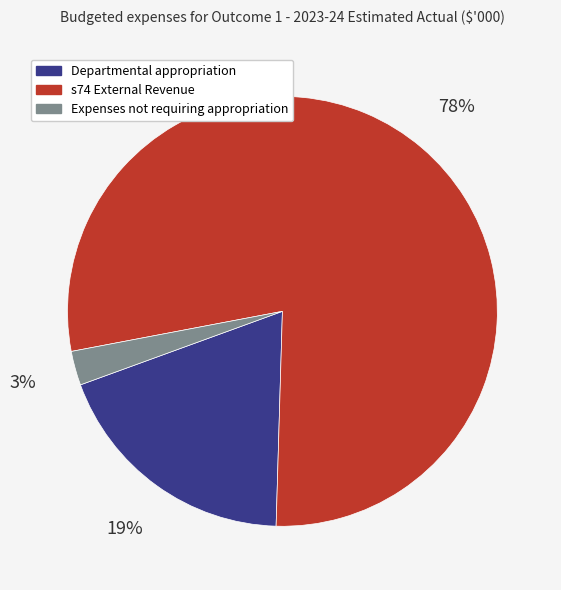

Combined, do Departmental appropriation and Expenses not requiring appropriation account for over 50%?

No